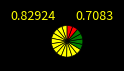

How many slices are in this pie chart?

18